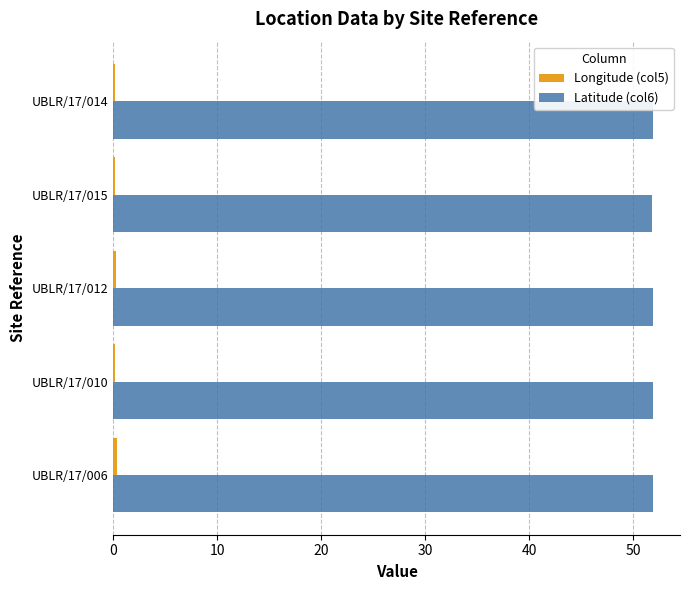

What is the sum of all Latitude (col6) values?

259.4